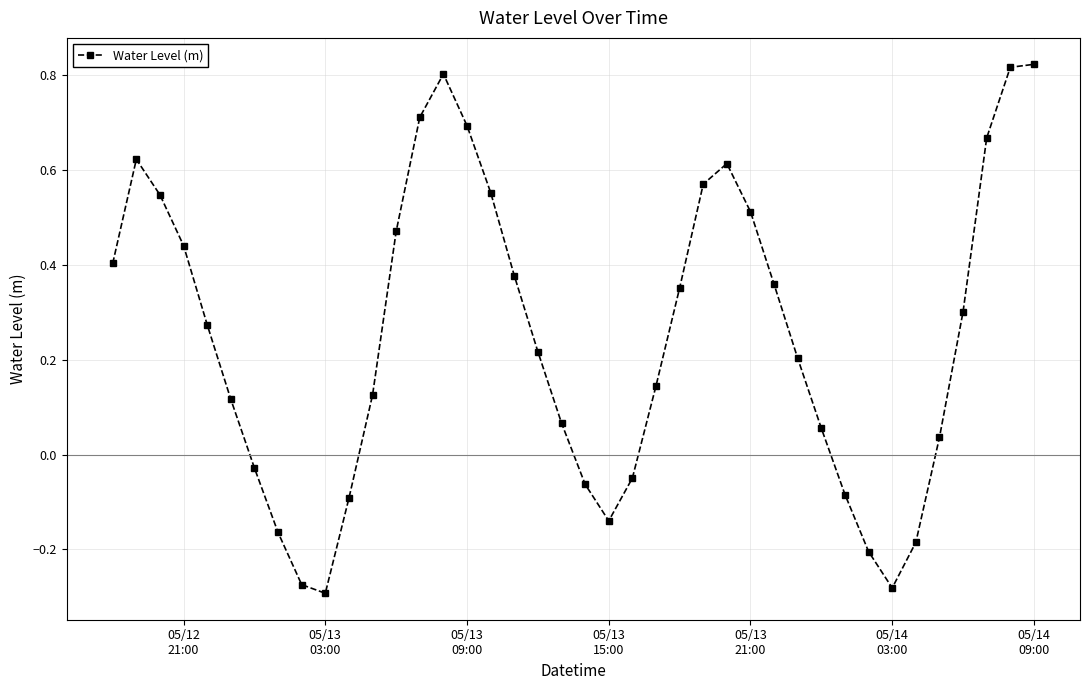

What is the sum of all values?

10.0